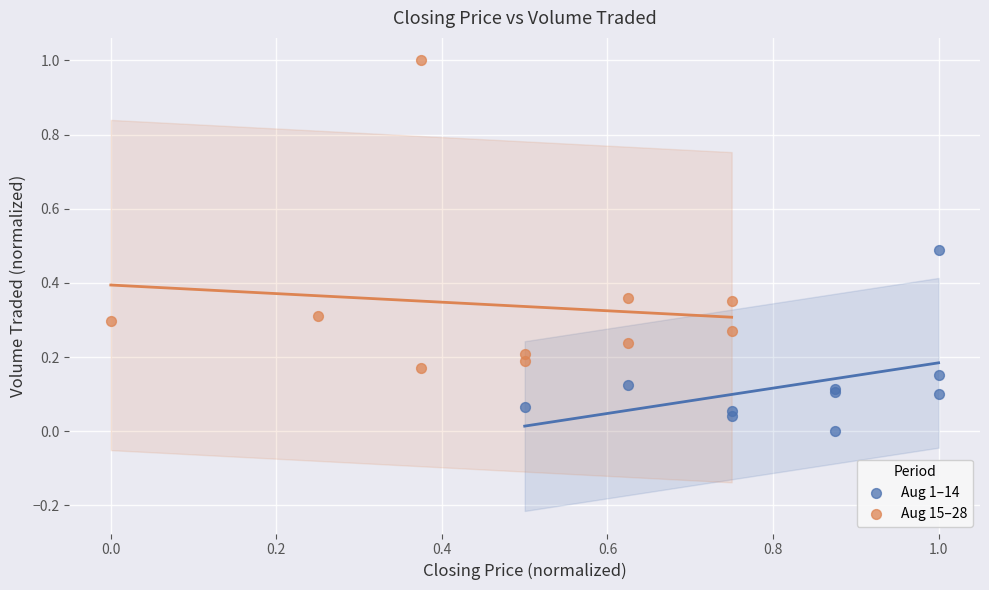

Which series reaches the maximum Y coordinate?

Aug 15–28